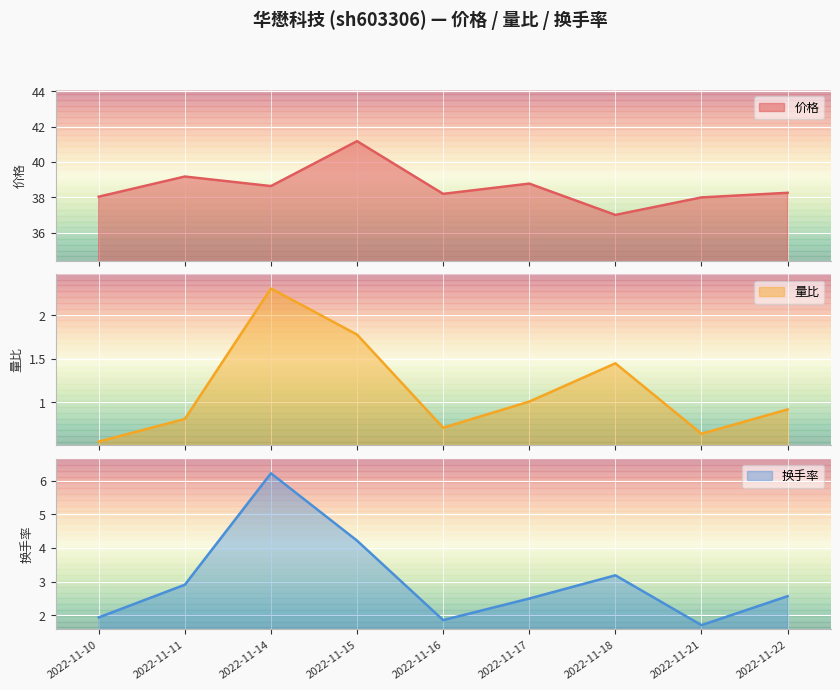

At how many categories does at least one series exceed 38?

7